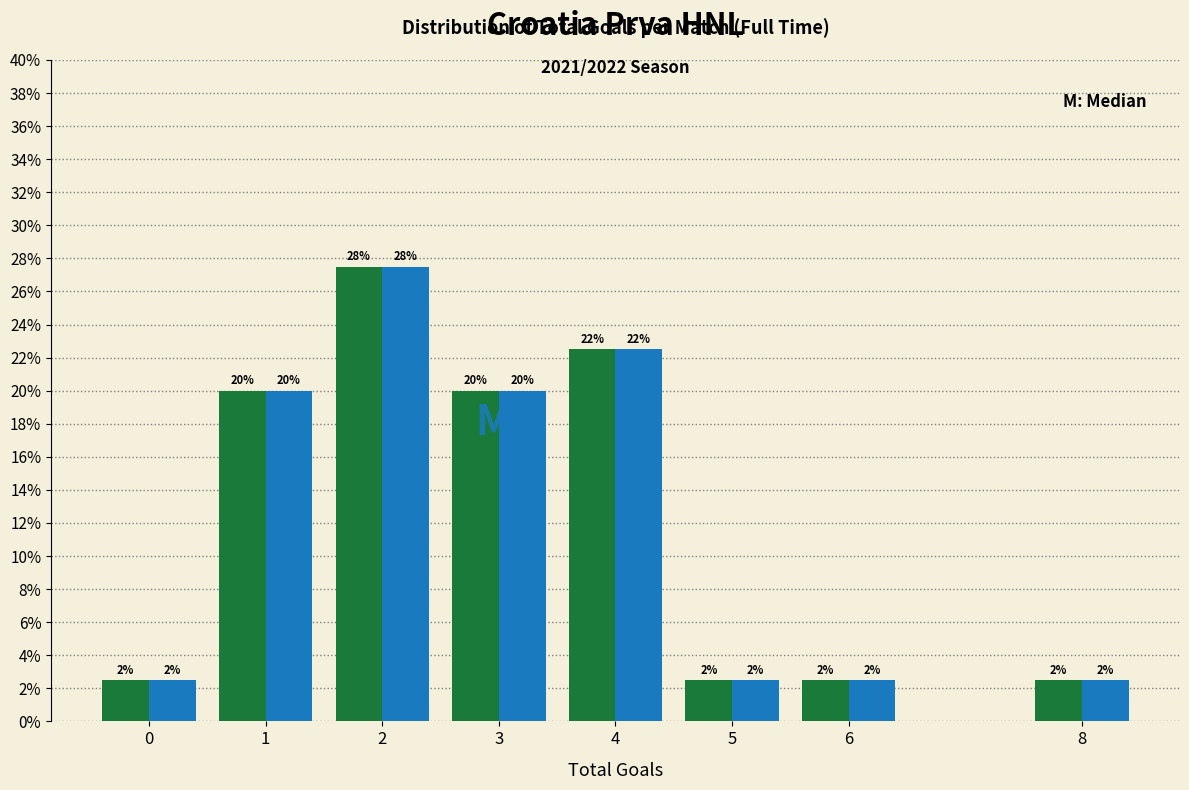

Are the bars grouped side by side (vs. stacked)?

Yes